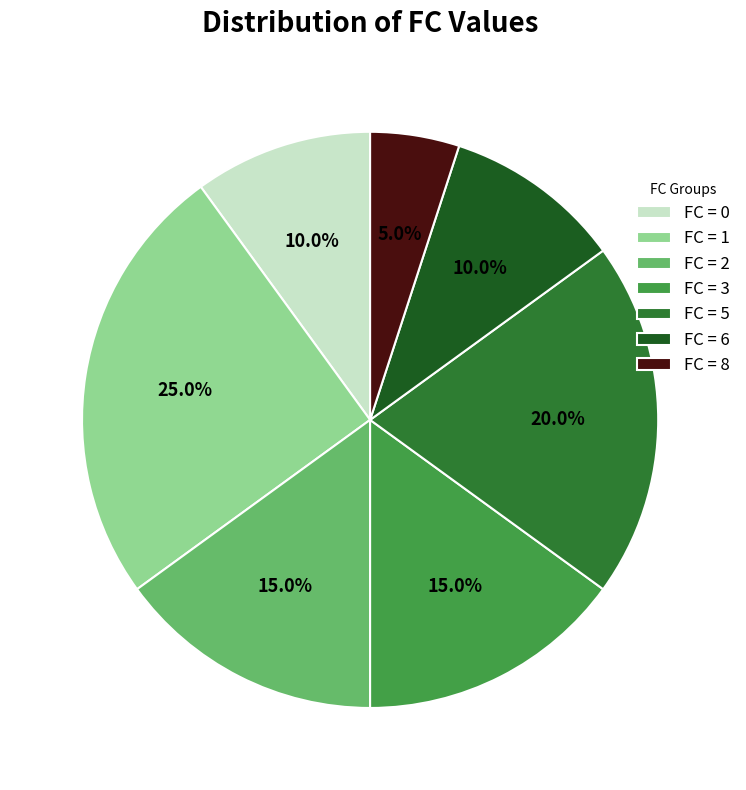

Does FC = 3 represent more than half of the total?

No